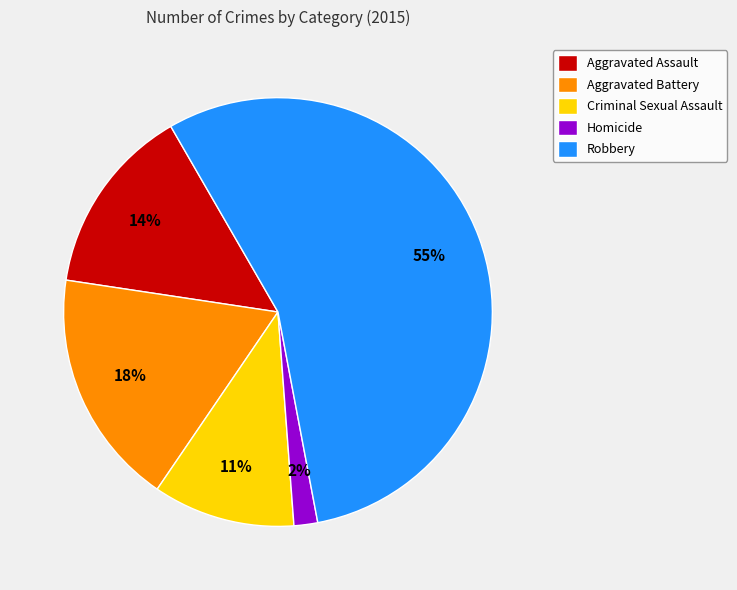

To the nearest percent, what percentage of the pie is Aggravated Assault?

14%